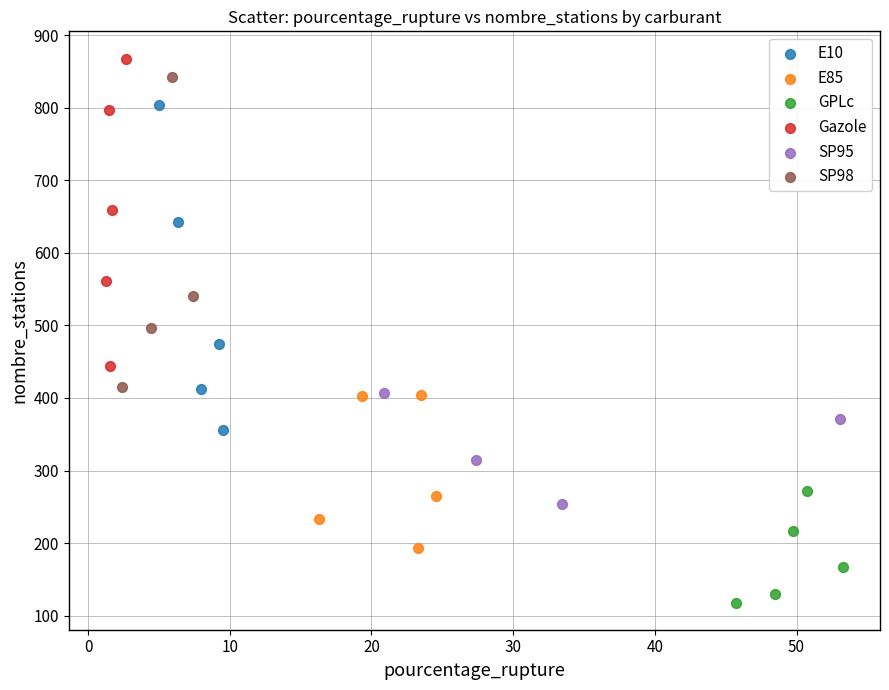

Which series has the widest spread of Y values?

E10